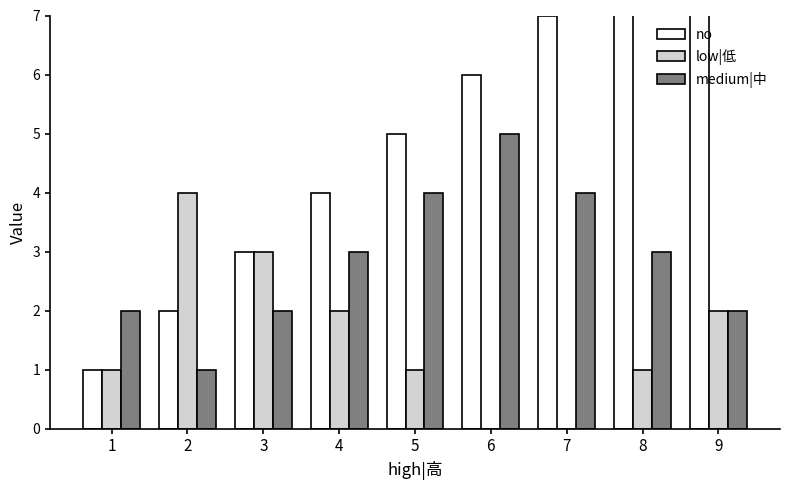

Reading left to right, extract all data points from this chart.

no: 1=1	2=2	3=3	4=4	5=5	6=6	7=7	8=8	9=9
low|低: 1=1	2=4	3=3	4=2	5=1	6=0	7=0	8=1	9=2
medium|中: 1=2	2=1	3=2	4=3	5=4	6=5	7=4	8=3	9=2